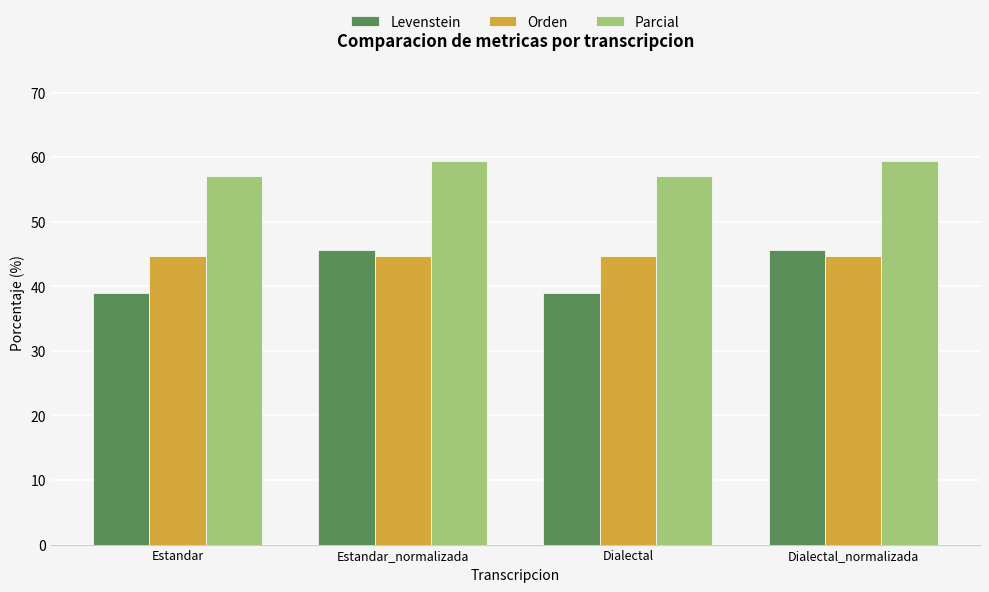

How many groups of bars are there?

4